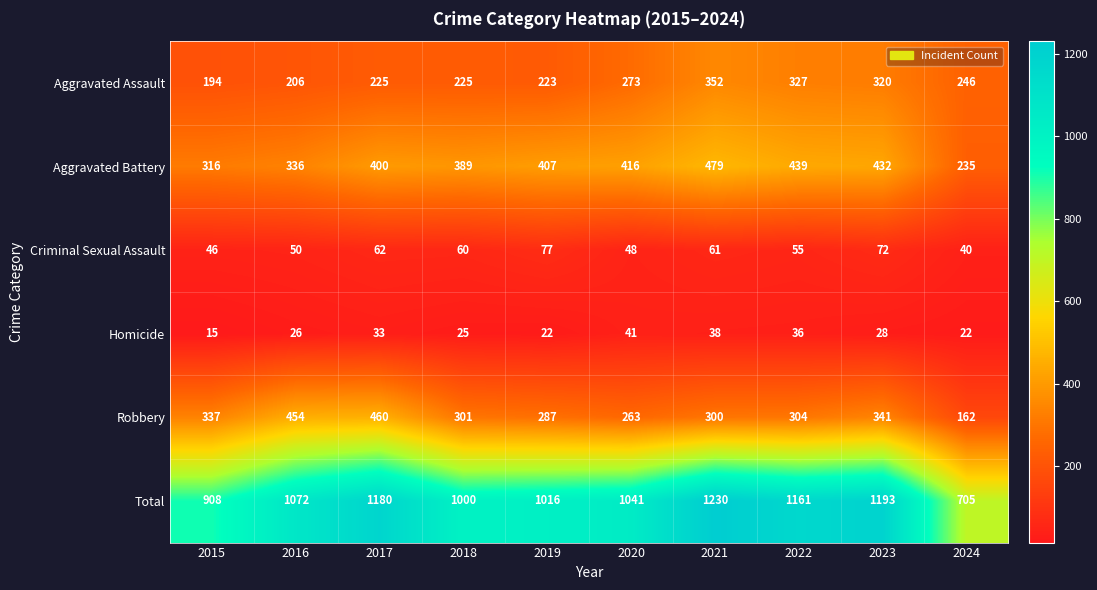

What is the sum of the Aggravated Assault values at 2016 and 2019?

429